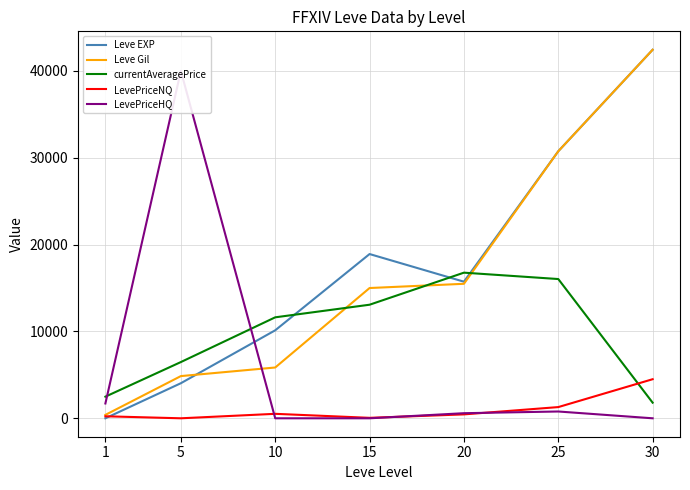

Reading left to right, what are all the values shown in this chart?

Leve EXP: 1=1.0	5=4040.0	10=10133.3	15=18913.3	20=15730.0	25=30750.0	30=42436.7
Leve Gil: 1=393.3	5=4860.0	10=5850.0	15=15000.0	20=15487.5	25=30750.0	30=42436.7
currentAveragePrice: 1=2492.0	5=6476.3	10=11627.0	15=13078.7	20=16769.5	25=16035.0	30=1799.0
LevePriceNQ: 1=232.0	5=0.0	10=515.3	15=53.3	20=450.0	25=1290.7	30=4500.0
LevePriceHQ: 1=1706.0	5=40000.0	10=0.0	15=0.0	20=587.2	25=783.0	30=0.0